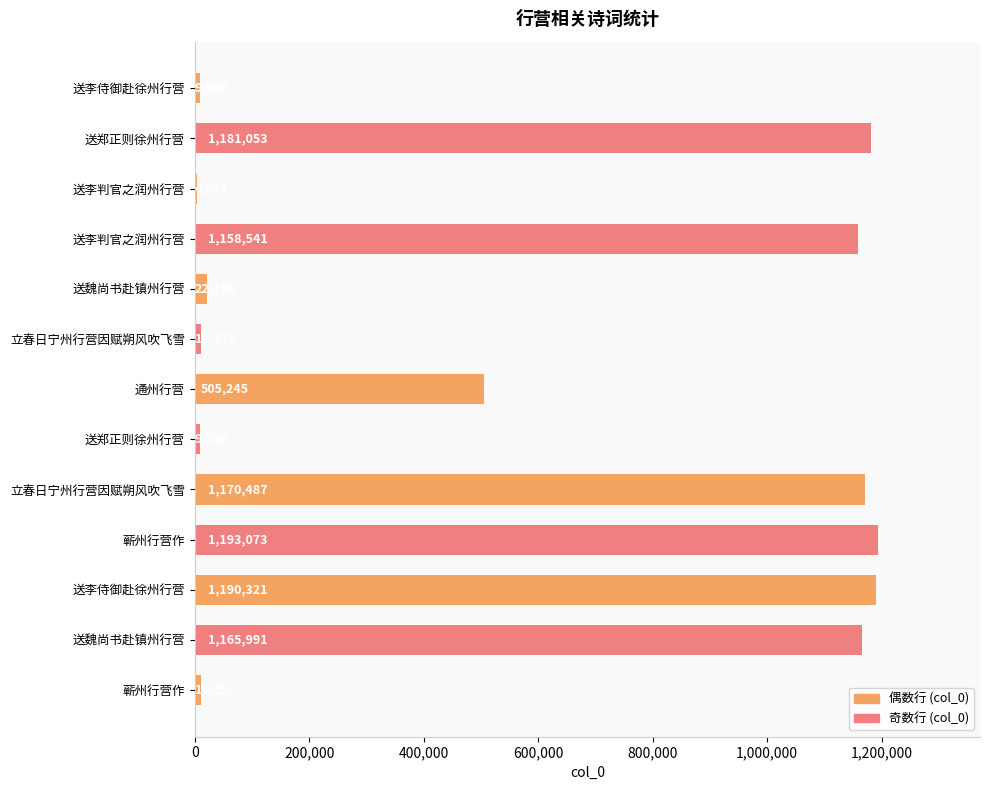

How many data points does each series have?

13